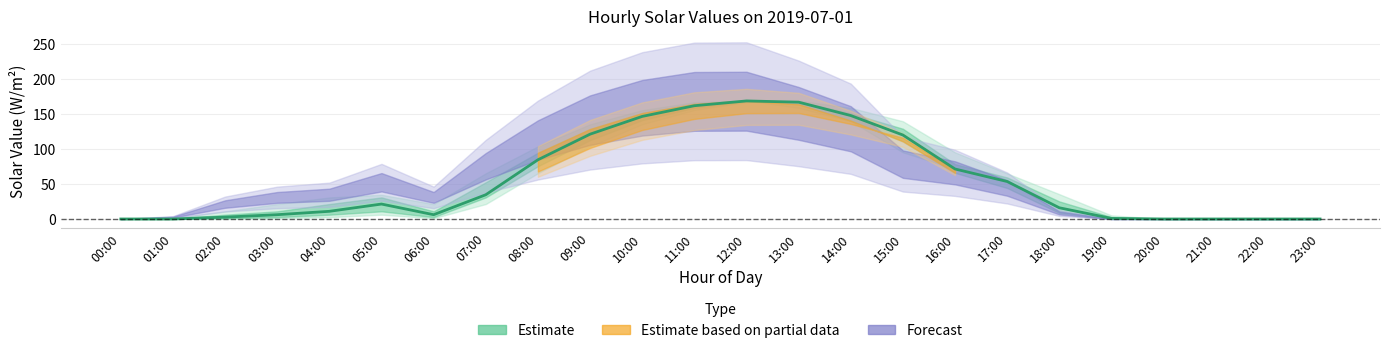

What is the value of the 3rd point from the left?

2.7